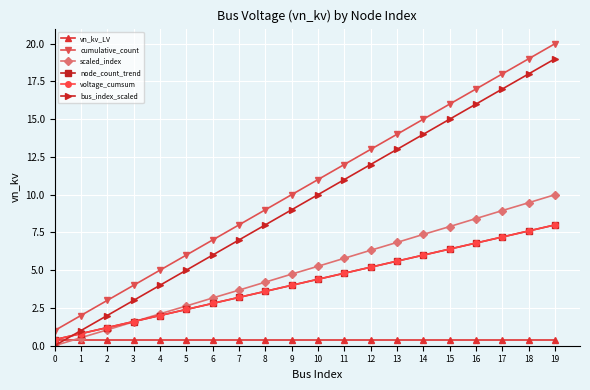

List the labels in order of node_count_trend value, largest first.

19, 18, 17, 16, 15, 14, 13, 12, 11, 10, 9, 8, 7, 6, 5, 4, 3, 2, 1, 0